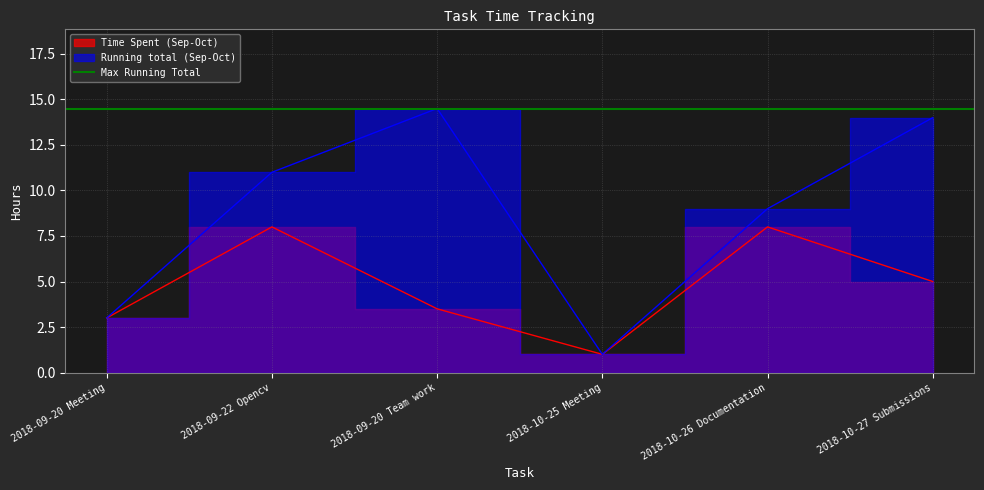

Between 2018-09-22 Opencv and 2018-10-26 Documentation, which series saw the biggest shift?

Running total (Sep-Oct)